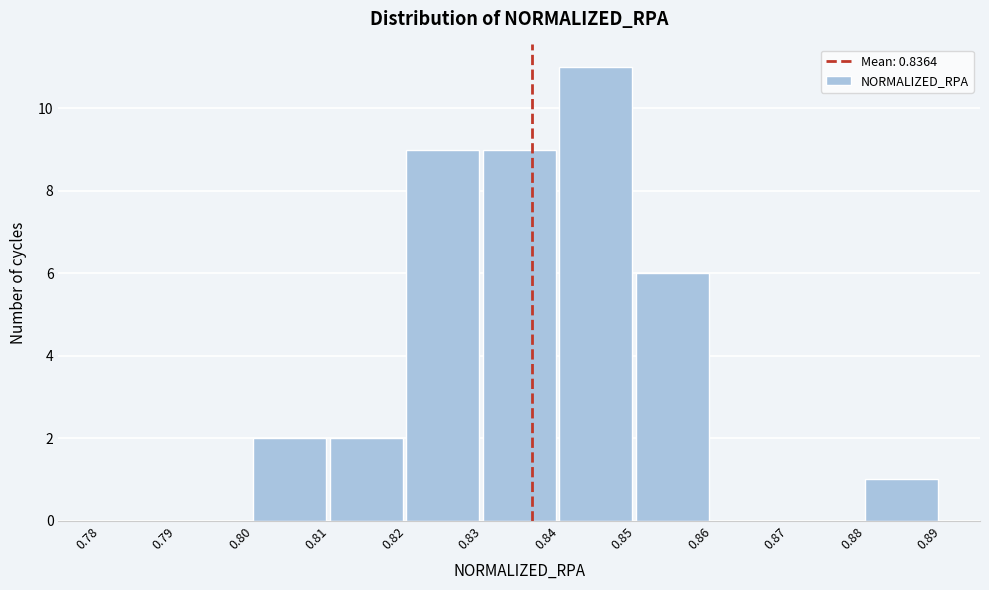

Reading left to right, transcribe this chart: for each bar, give the range it covers on the x-axis and its height. The values are not printed on the chart, so give them approximately, as read against the axis.

0.78 to 0.79: 0
0.79 to 0.80: 0
0.80 to 0.81: 2
0.81 to 0.82: 2
0.82 to 0.83: 9
0.83 to 0.84: 9
0.84 to 0.85: 11
0.85 to 0.86: 6
0.86 to 0.87: 0
0.87 to 0.88: 0
0.88 to 0.89: 1